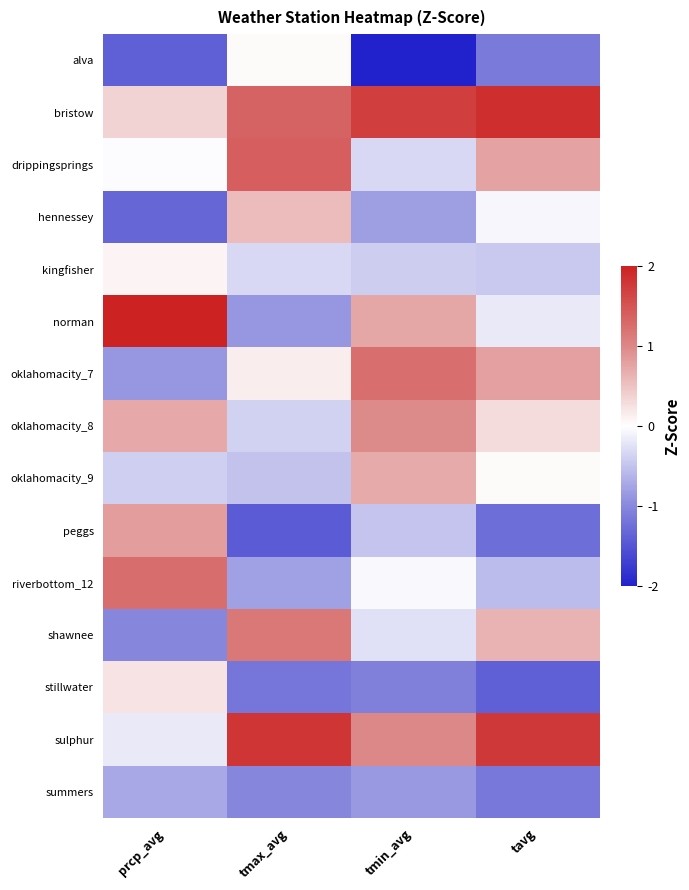

At how many categories does at least one series exceed -1?

4